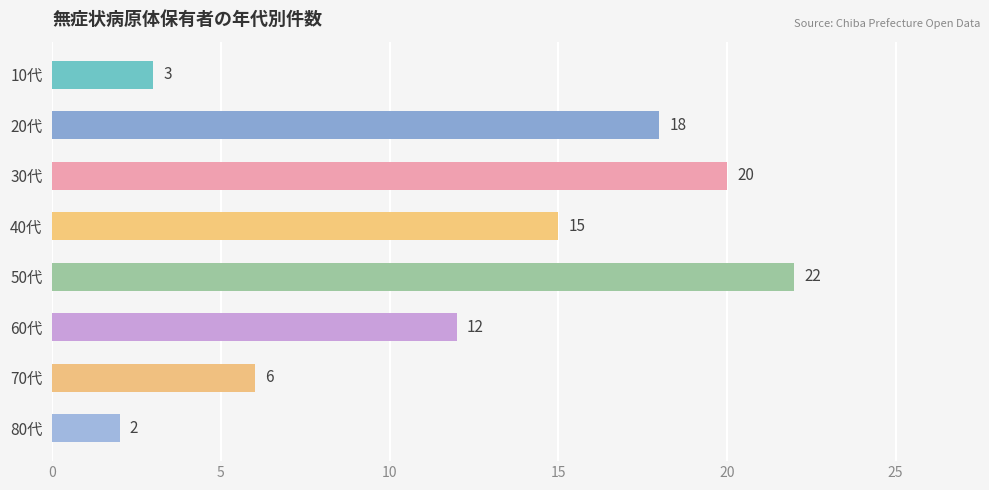

Which label corresponds to the smallest value in the chart?

80代